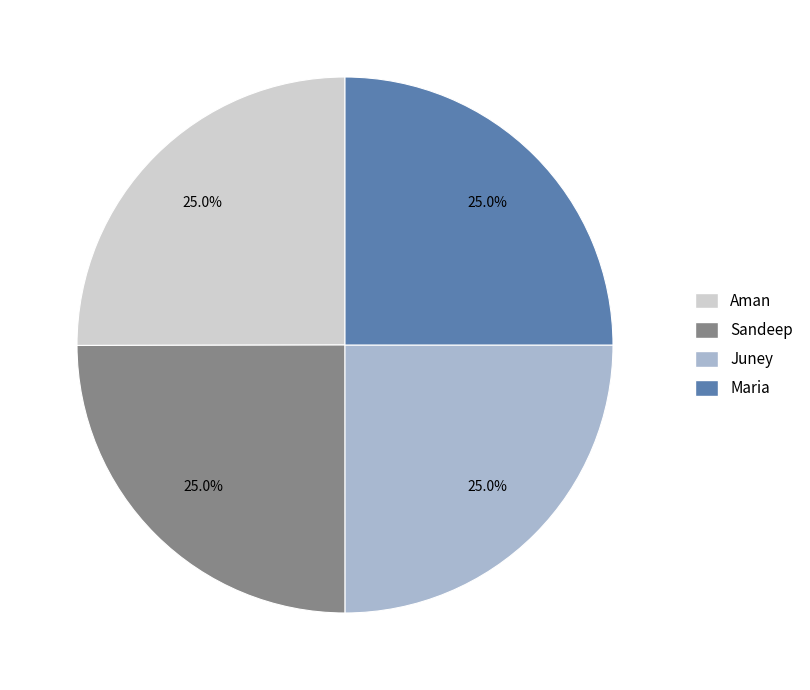

Is there a majority slice in this chart?

No